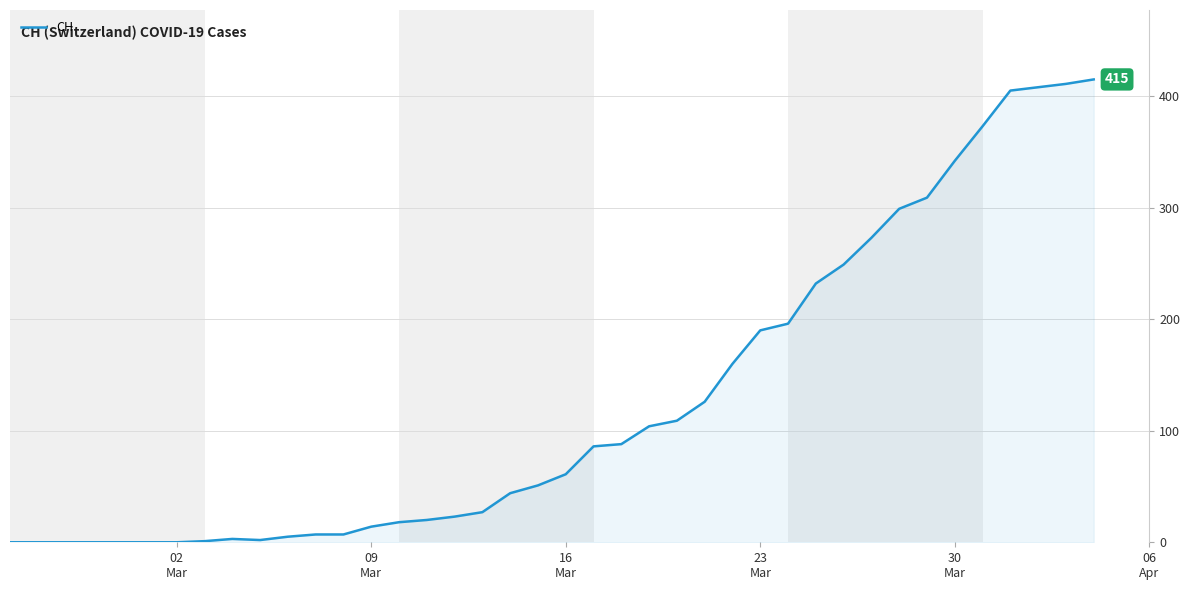

What is the greatest value displayed?

415